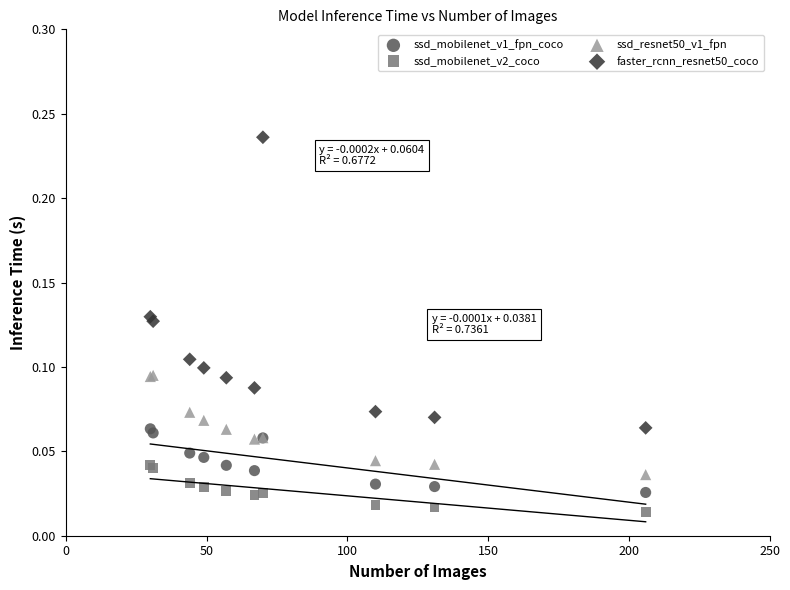

Which series has the largest Y range (max minus min)?

faster_rcnn_resnet50_coco